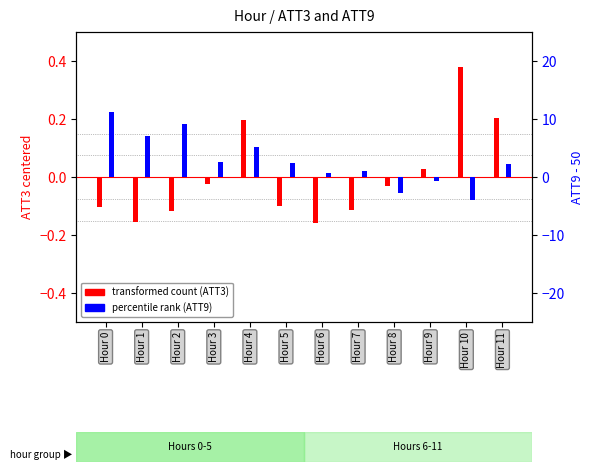

At which label does ATT9 (percentile rank) reach its minimum?

Hour 10